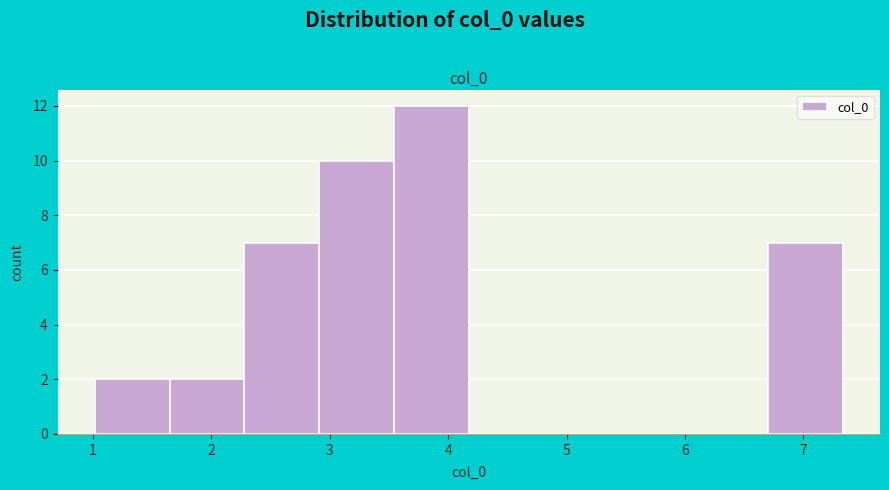

What is the height of the bar covering 2.3 to 2.9 on the x-axis? Neither the bar edges nor the heights are printed on the chart, so give them approximately, as read against the axes.

7